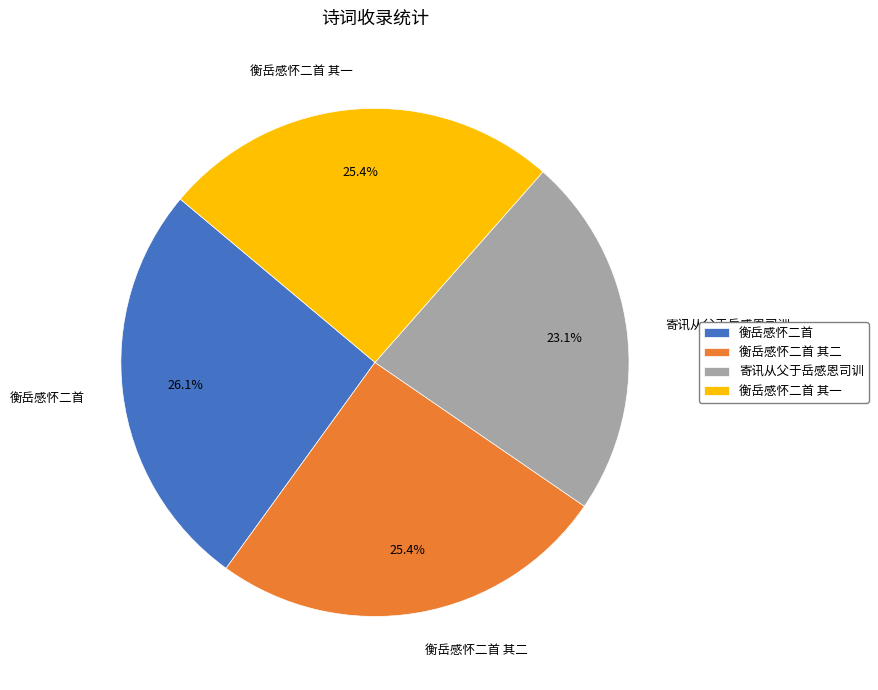

To the nearest percent, what is the average slice percentage?

25%